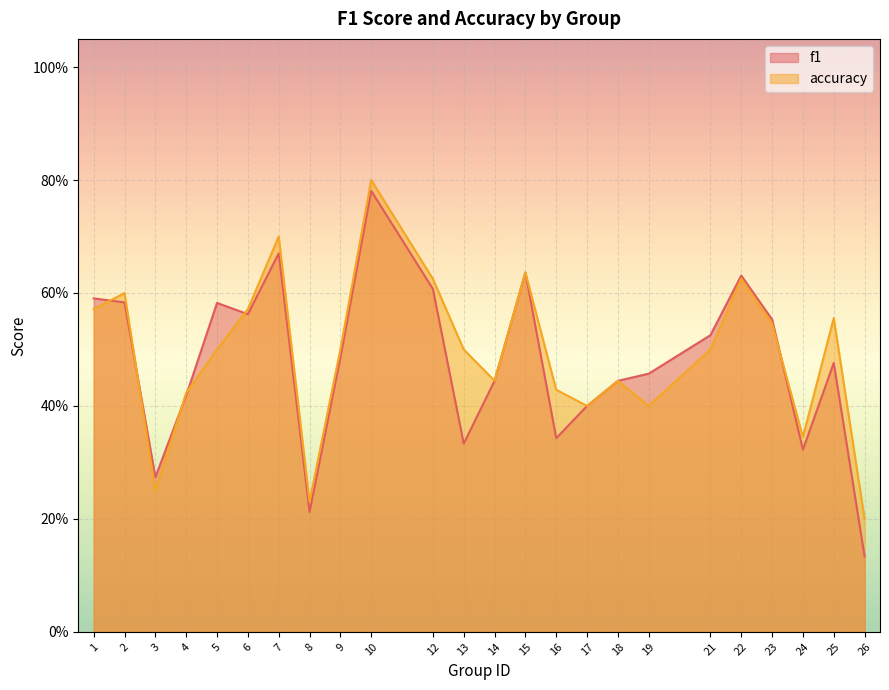

Is it true that f1 equals 1.0 at 5?

False